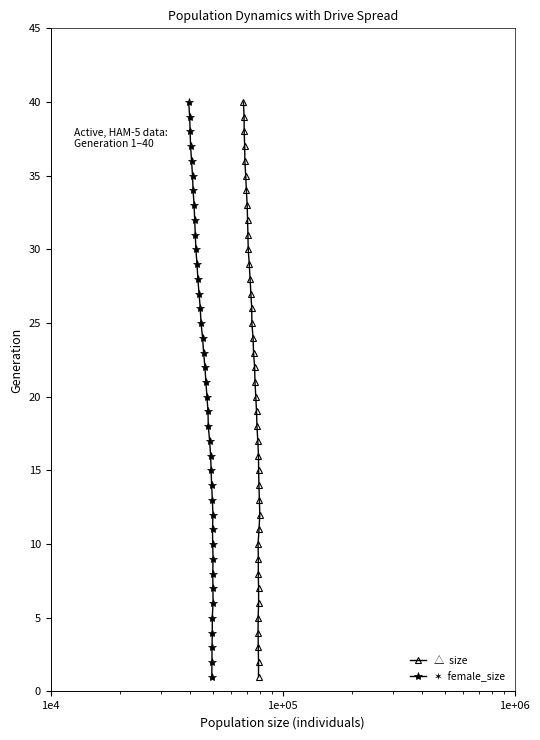

How many data points in size are less than 21?

20